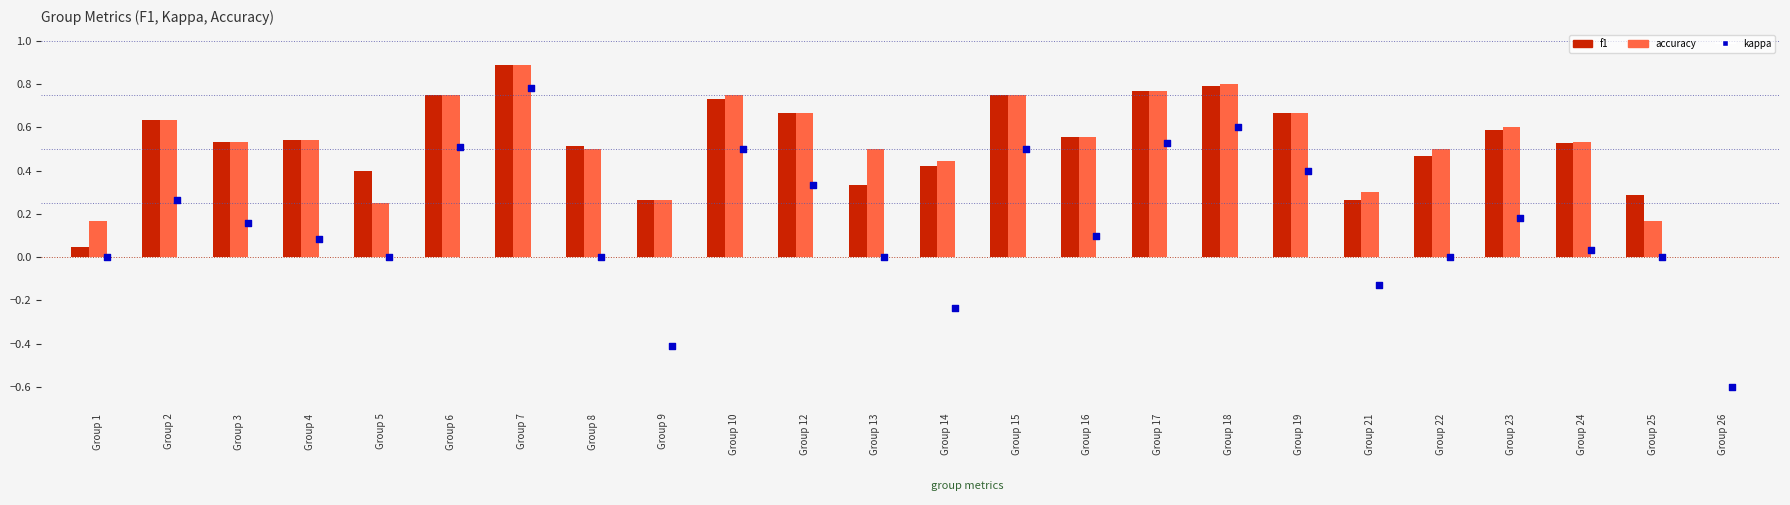

What are all the series names shown in the legend?

f1, accuracy, kappa